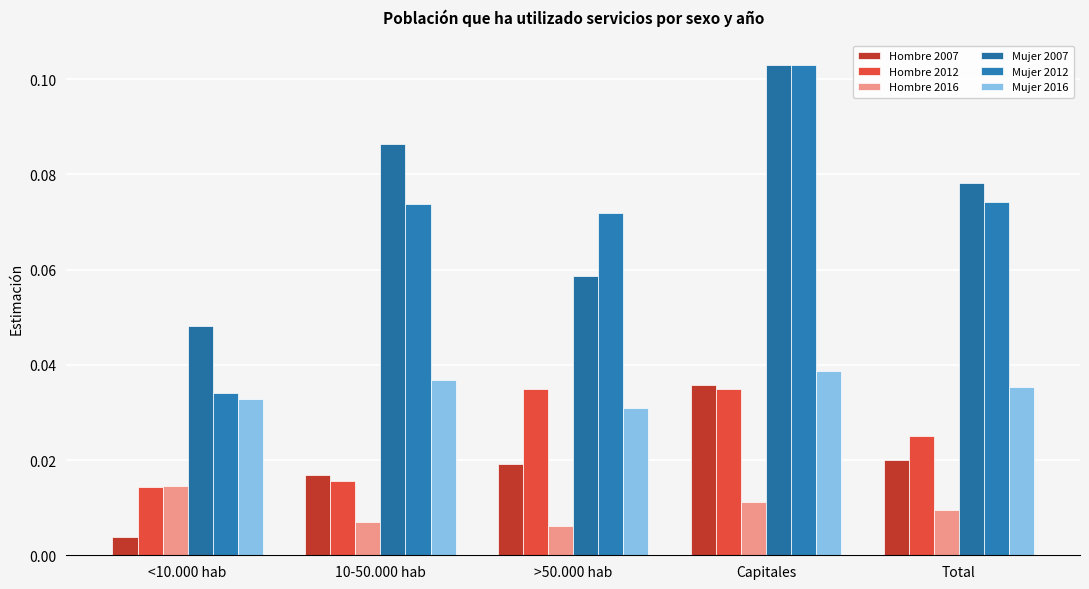

How many bars are there in total?

30